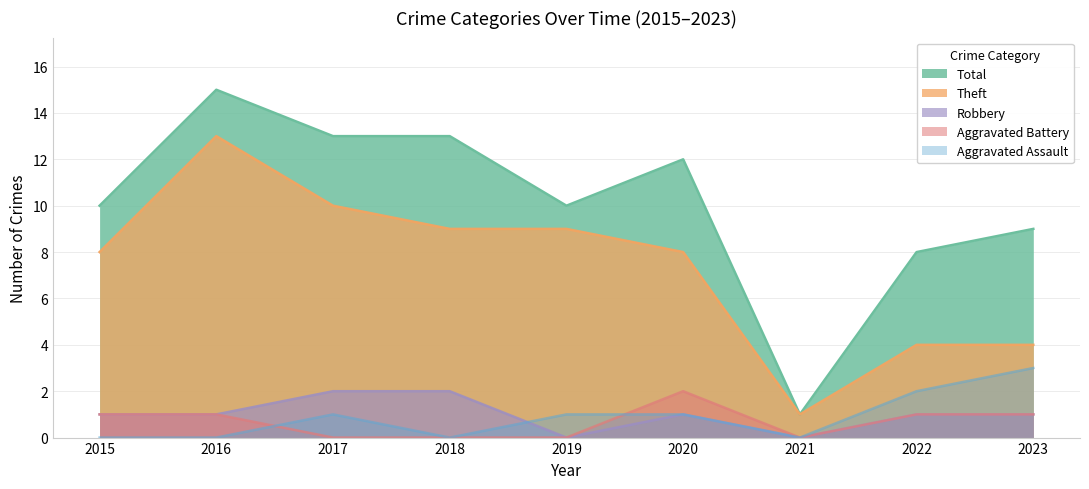

Reading left to right, what are all the values shown in this chart?

Aggravated Assault: 0	0	1	0	1	1	0	2	3
Aggravated Battery: 1	1	0	0	0	2	0	1	1
Robbery: 1	1	2	2	0	1	0	1	1
Theft: 8	13	10	9	9	8	1	4	4
Total: 10	15	13	13	10	12	1	8	9